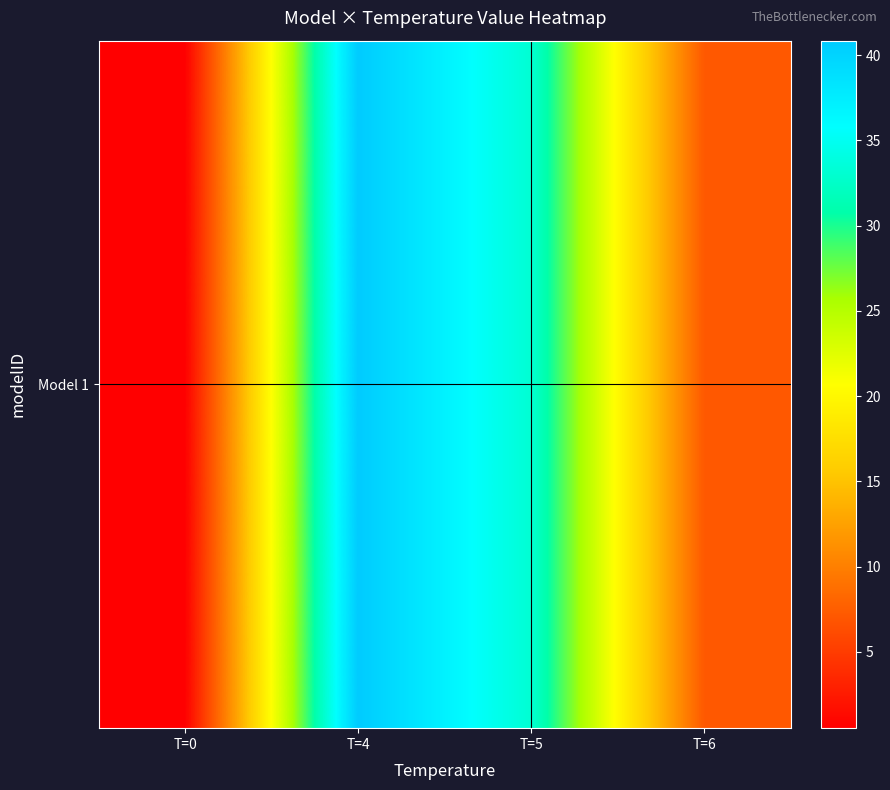

How many distinct data groups are displayed?

1